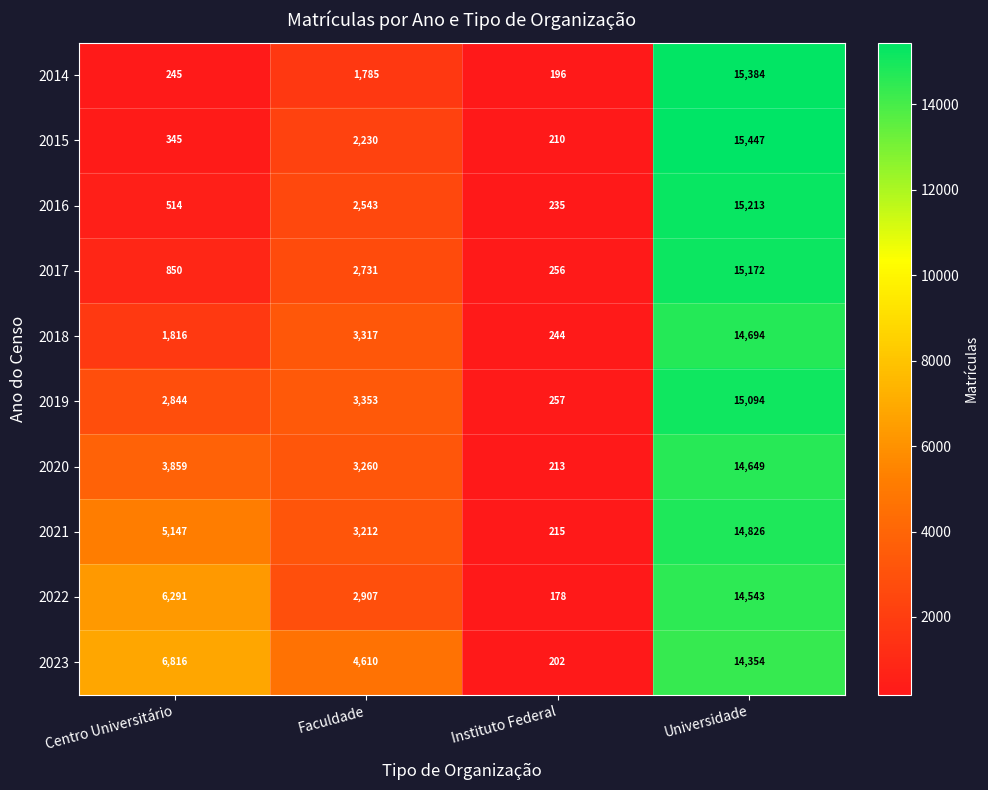

What value does the 2015 series have at Instituto Federal, to the nearest 10?

210